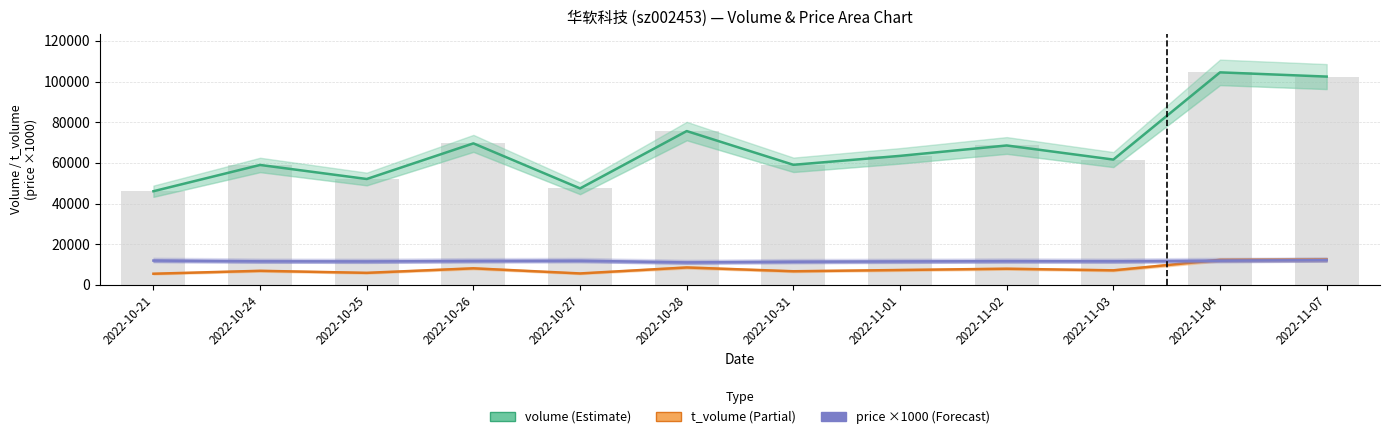

What is the lowest value of the price (×1000) series?

11060